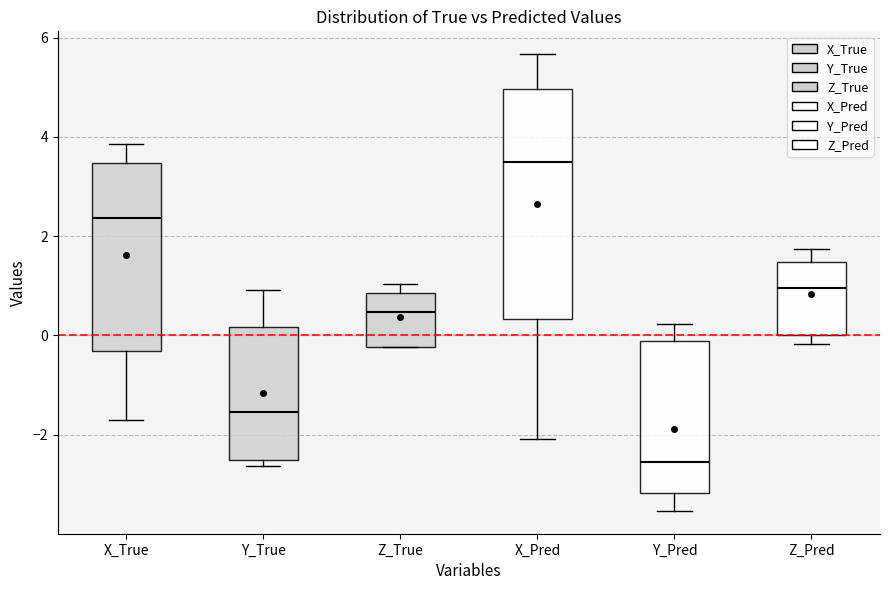

Reading left to right, read every box against the y-axis: the position of its median line, the range the box covers, and the ends of its whiskers. The values are not printed on the chart, so give them approximately, as read against the axis.

X_True: median 2.4, box -0.4 to 3.4, whiskers -1.8 to 3.8
Y_True: median -1.6, box -2.6 to 0.2, whiskers -2.6 (just below the box's lower edge) to 1.0
Z_True: median 0.4, box -0.2 to 0.8, whiskers -0.2 to 1.0
X_Pred: median 3.4, box 0.4 to 5.0, whiskers -2.0 to 5.6
Y_Pred: median -2.6, box -3.2 to -0.2, whiskers -3.6 to 0.2
Z_Pred: median 1.0, box 0.0 to 1.4, whiskers -0.2 to 1.8